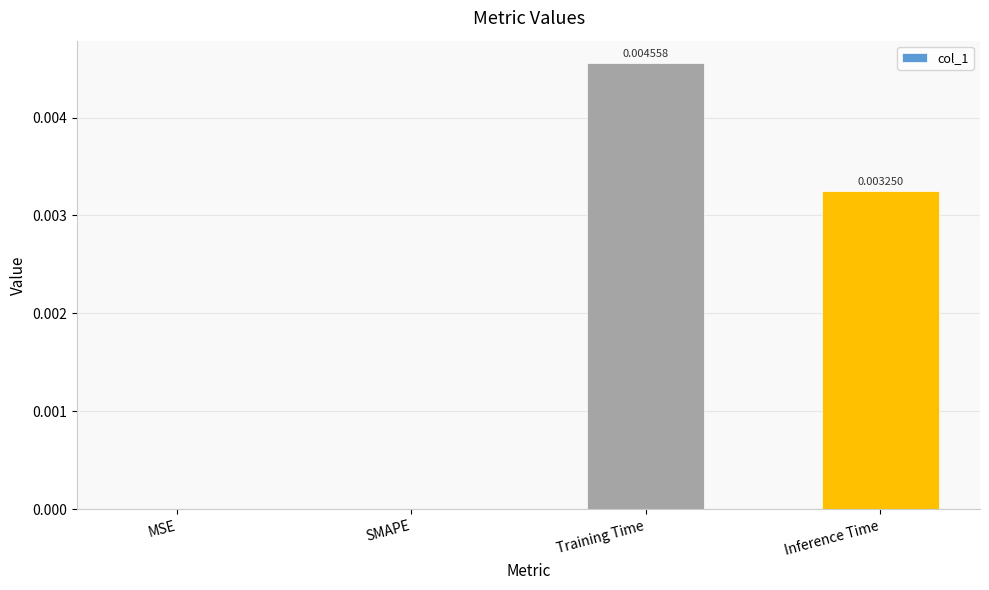

Which has a higher value, Training Time or Inference Time?

Training Time